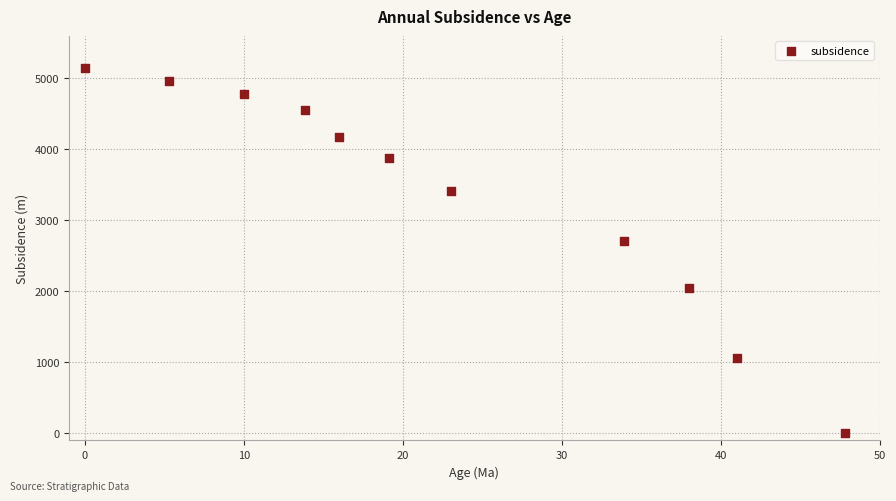

What Y value in the scatter plot is closest to 2576?

2715.0